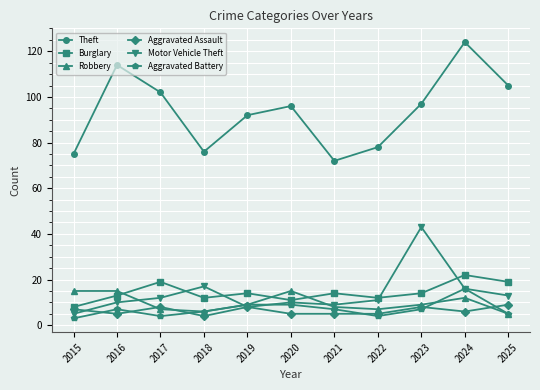

Count the number of categories in the chart.

11